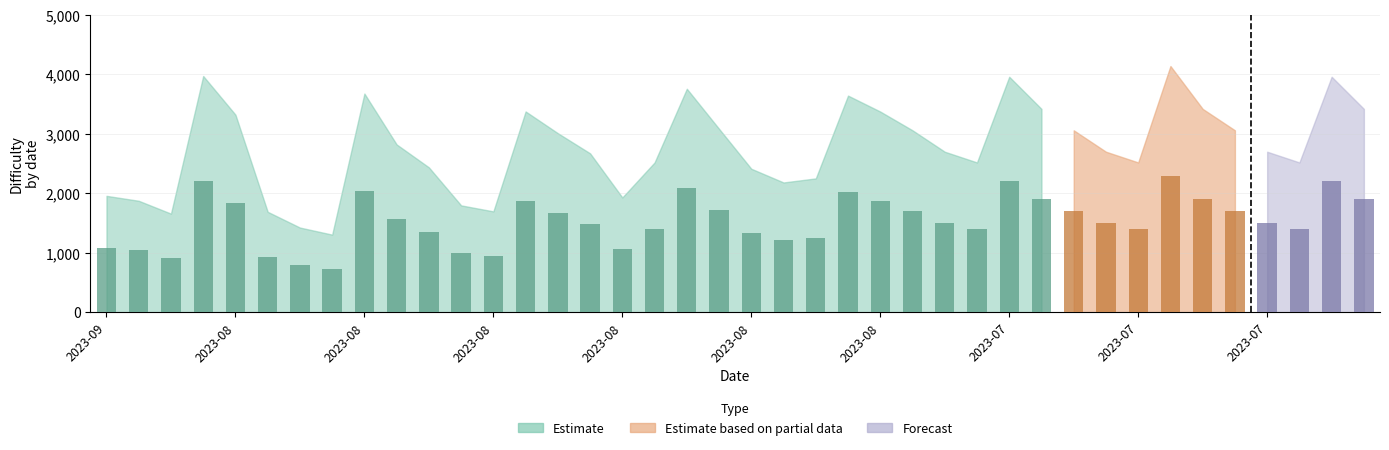

How many distinct data groups are displayed?

1